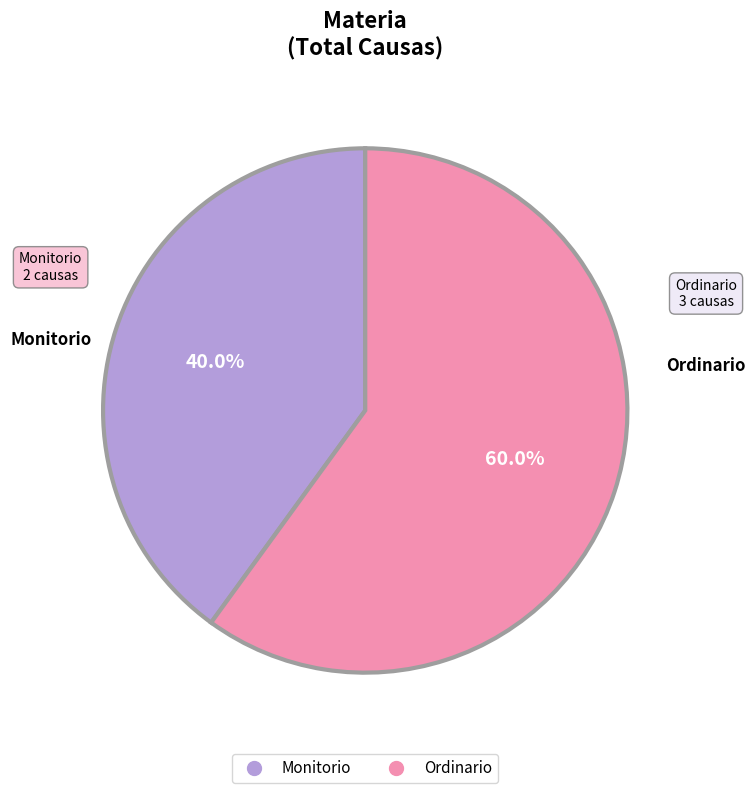

Rank the categories by value from lowest to highest.

Monitorio, Ordinario